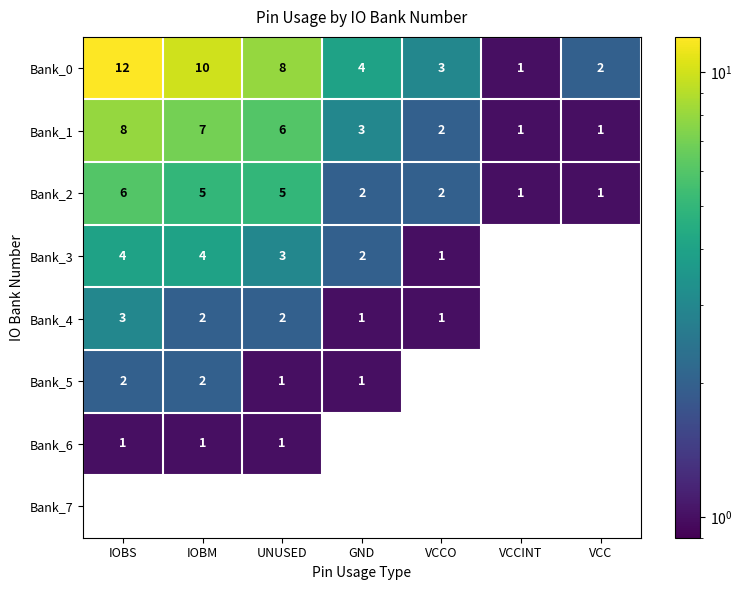

At how many categories does at least one series exceed 5?

3